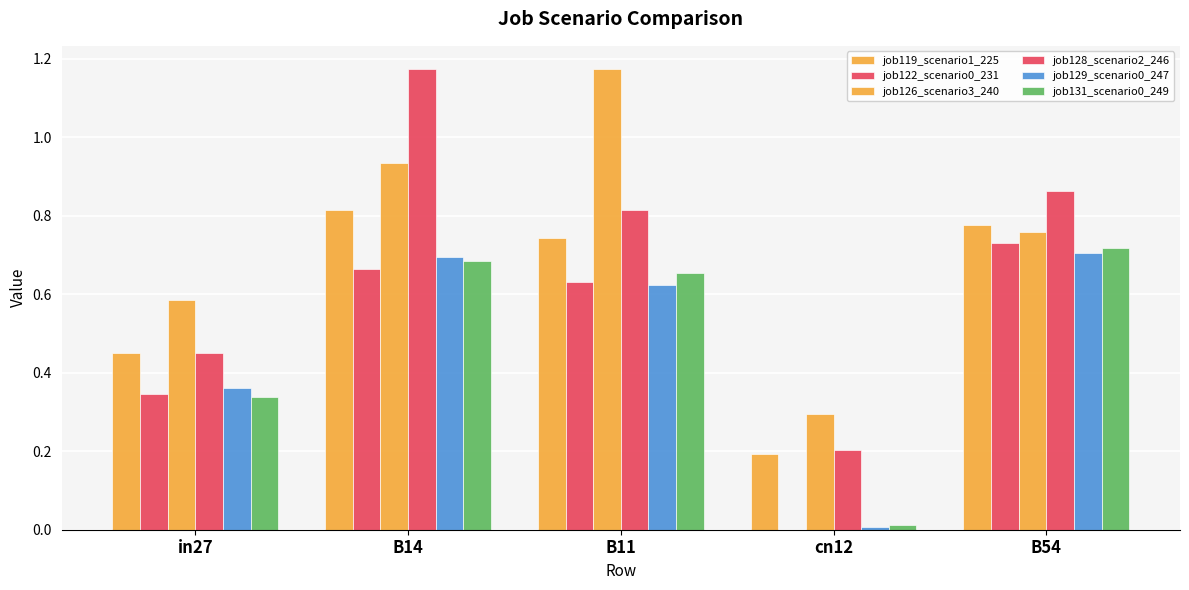

Are the bars grouped side by side (vs. stacked)?

Yes